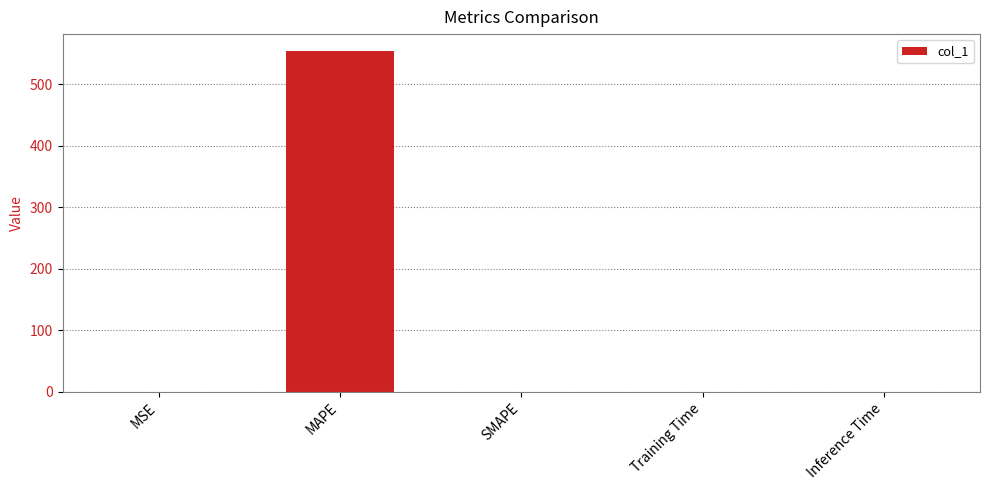

The chart shows a value of 553.9 at MAPE. True or false?

True